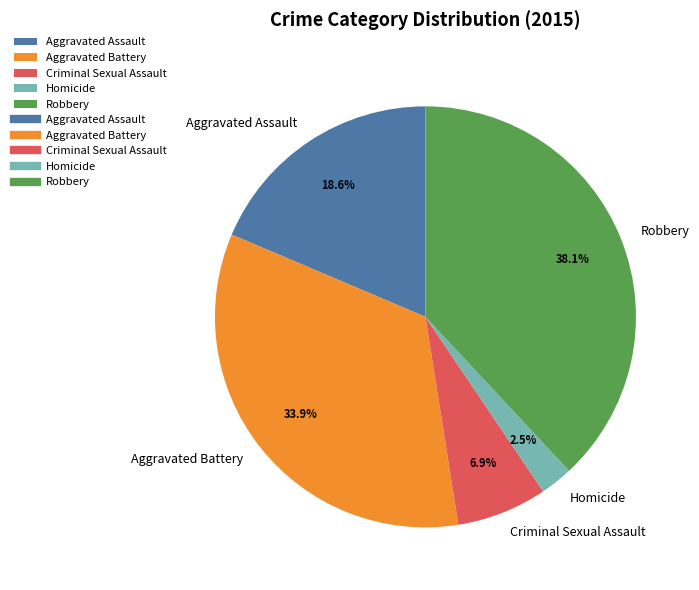

Rank the categories by value from highest to lowest.

Robbery, Aggravated Battery, Aggravated Assault, Criminal Sexual Assault, Homicide